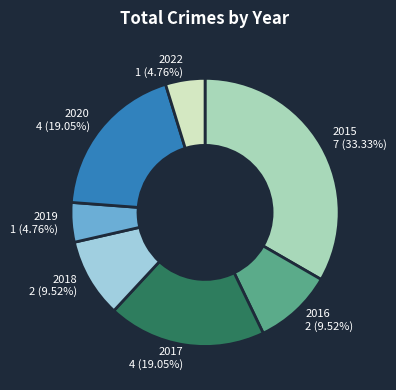

What is the total percentage of 2015 and 2017?

52.4%